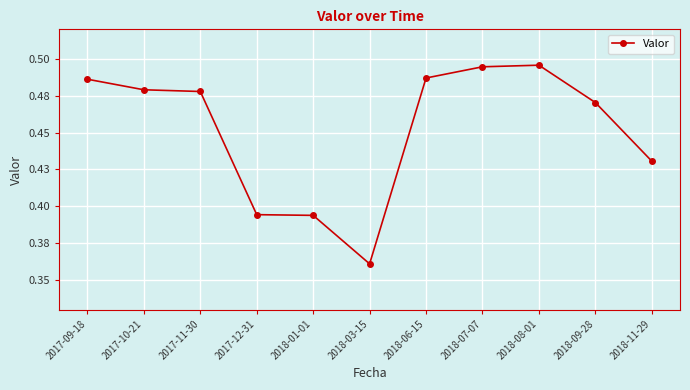

Which category has the highest value across all series?

2018-08-01